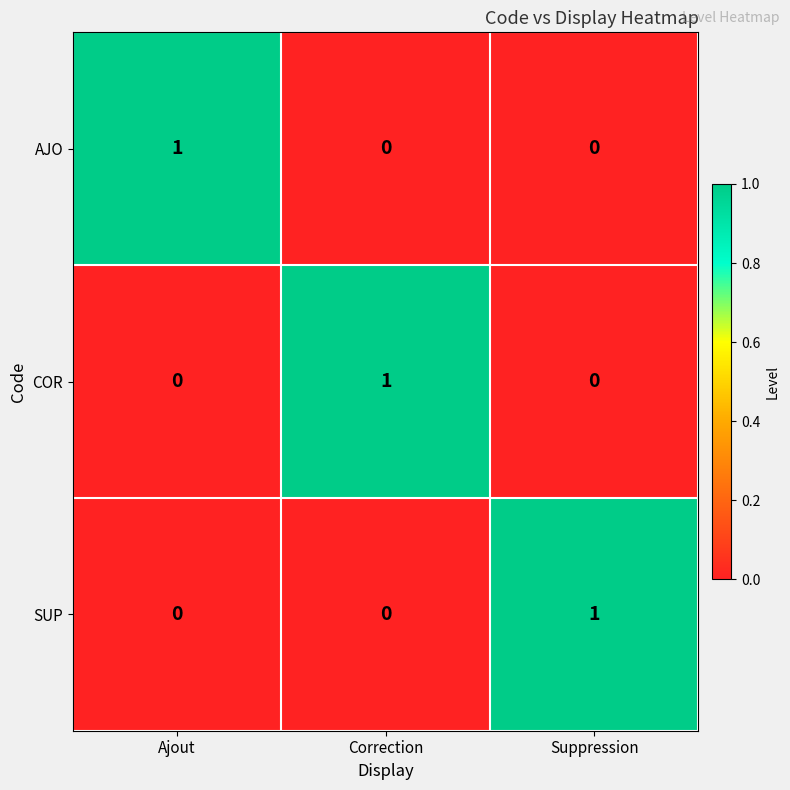

Reading right to left, list all the values displayed in this chart.

AJO: Suppression=0	Correction=0	Ajout=1
COR: Suppression=0	Correction=1	Ajout=0
SUP: Suppression=1	Correction=0	Ajout=0